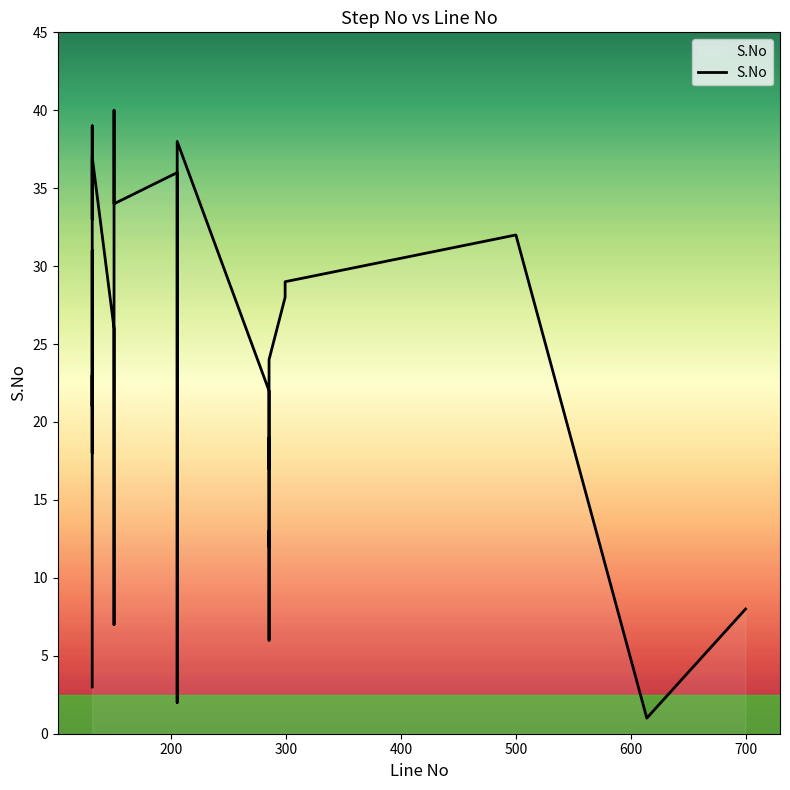

How many points are higher than both their immediate neighbors (excluding endpoints)?

10